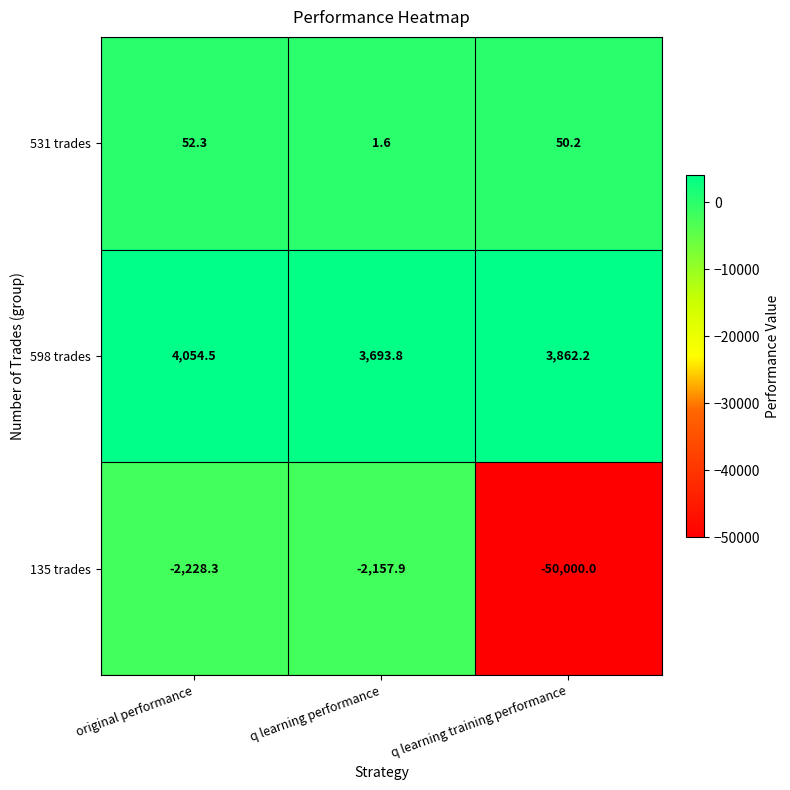

Which series has the largest total across all categories?

598 trades